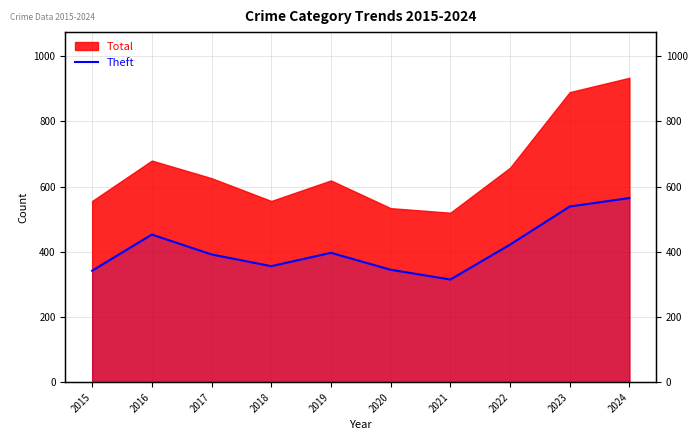

What is the value of the 5th point from the left?

397